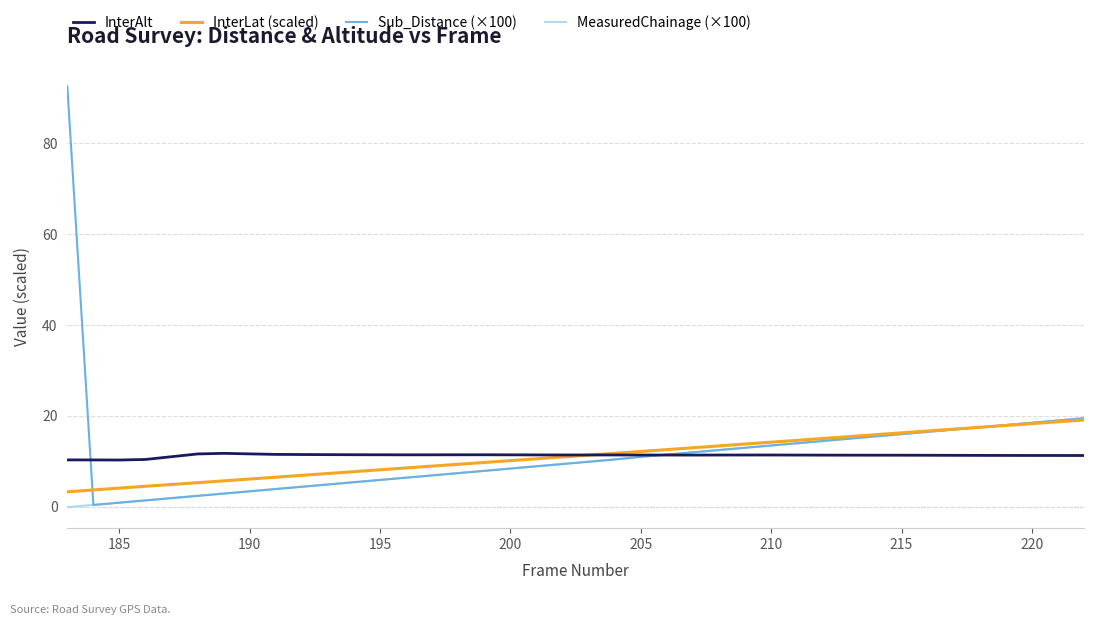

Which series has the widest spread of values?

Sub_Distance (×100)